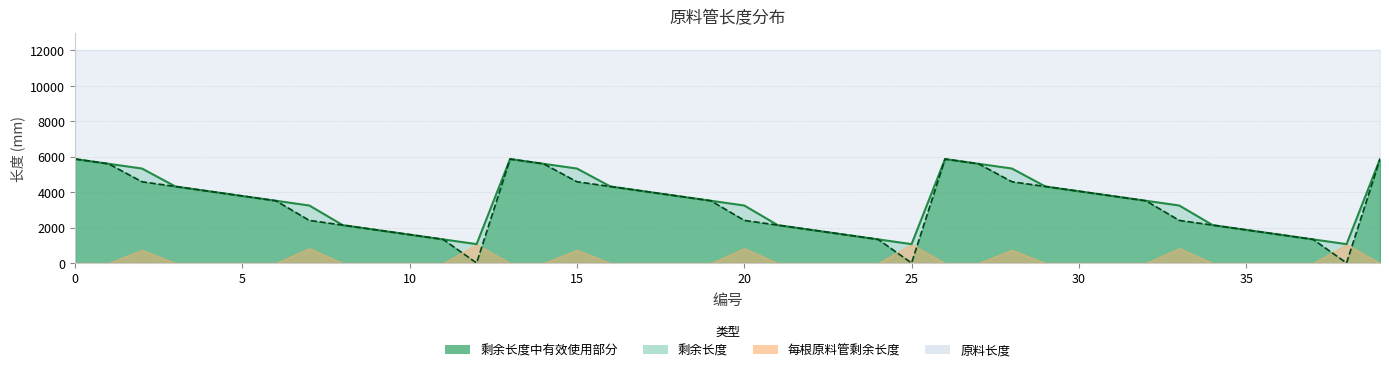

Which series has the largest total across all categories?

剩余长度